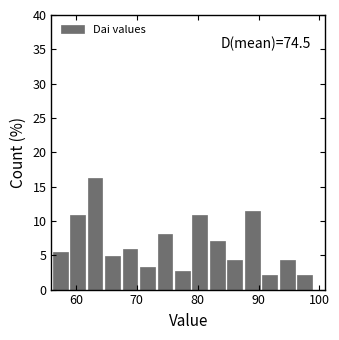

Around what value on the x-axis is the tallest bar? Give the approximate position of its centre, as read against the axis.

63